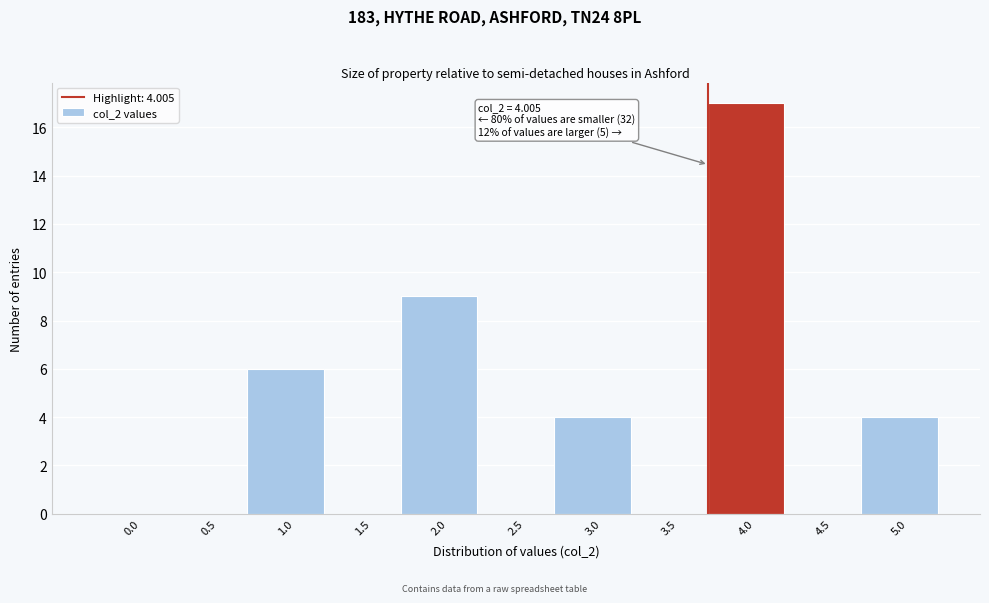

Reading right to left, extract all data points from this chart.

5.0=4	4.5=0	4.0=17	3.5=0	3.0=4	2.5=0	2.0=9	1.5=0	1.0=6	0.5=0	0.0=0